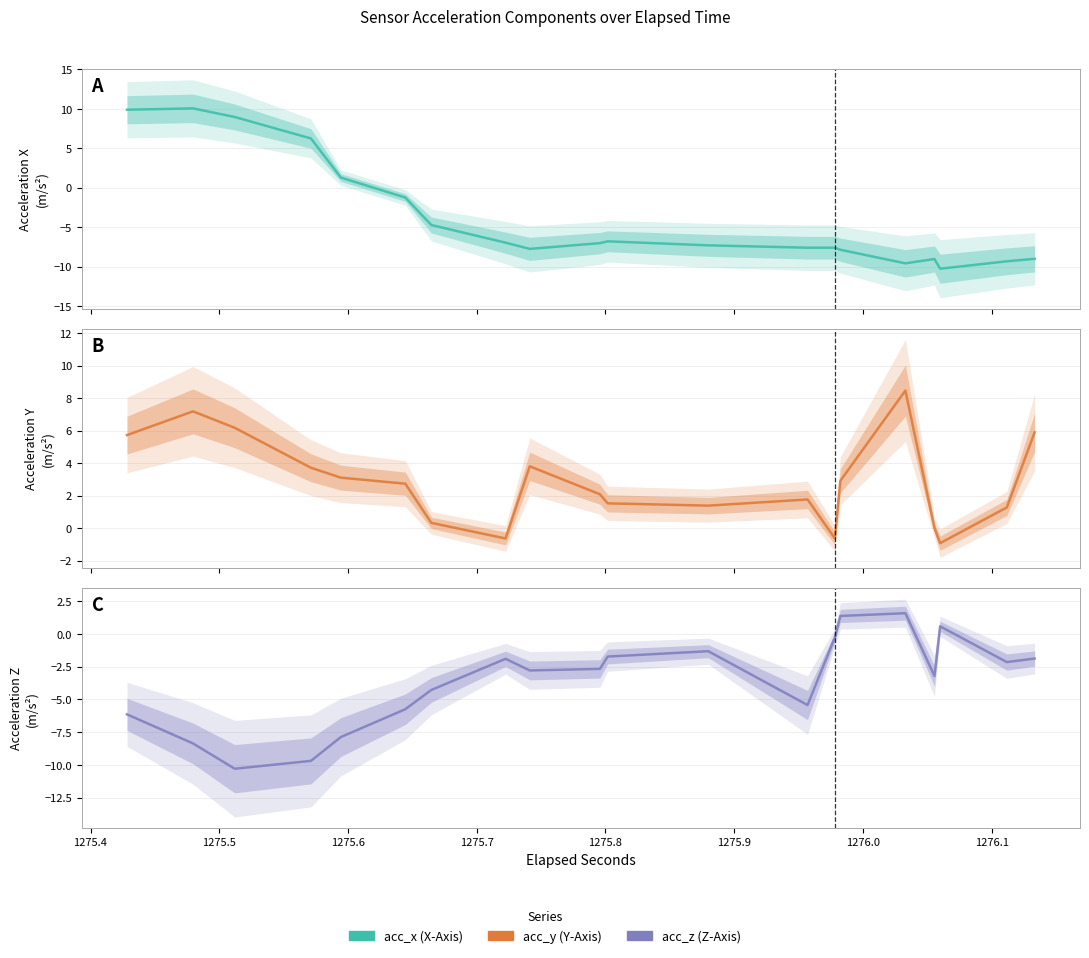

What is the maximum value shown in the chart?

10.1